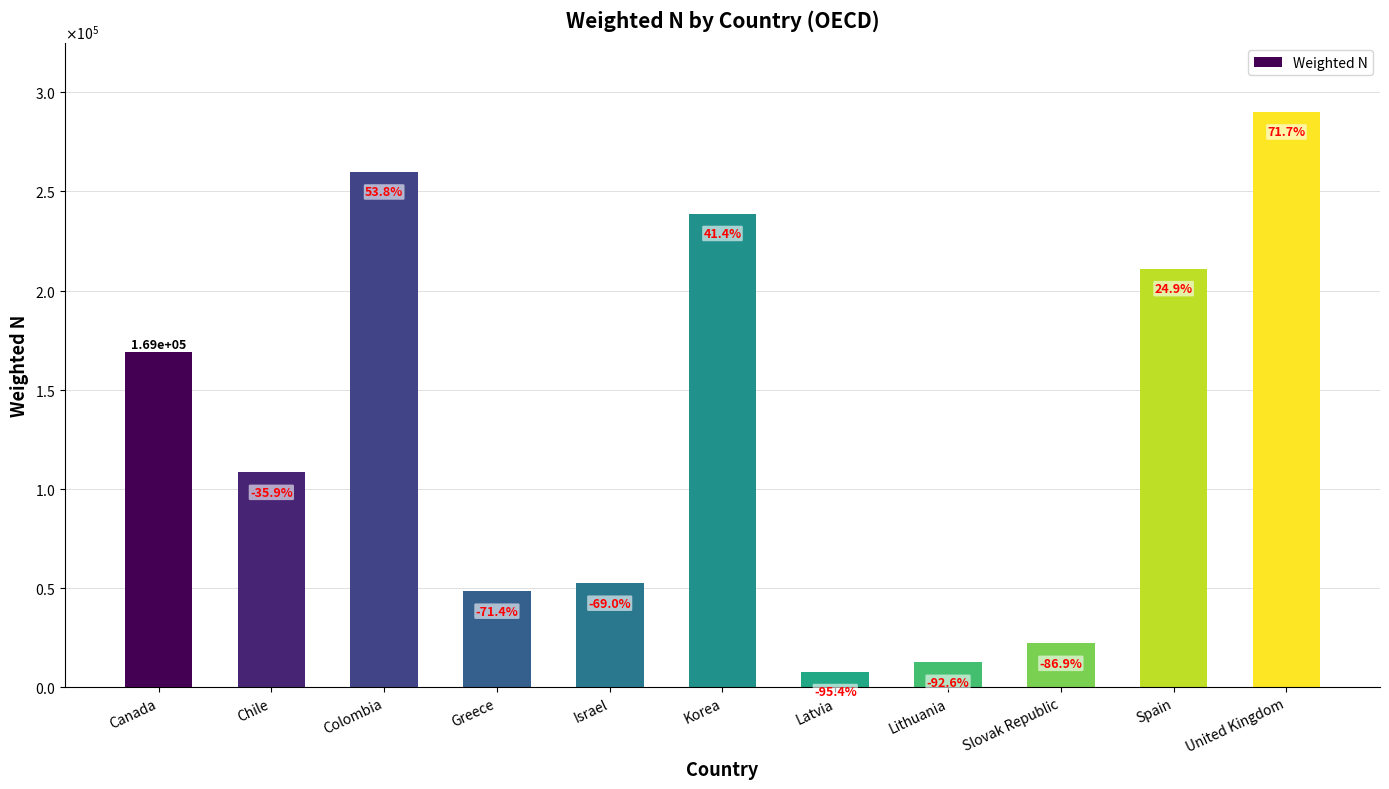

Where is the data nearest to the value 148906?

Canada